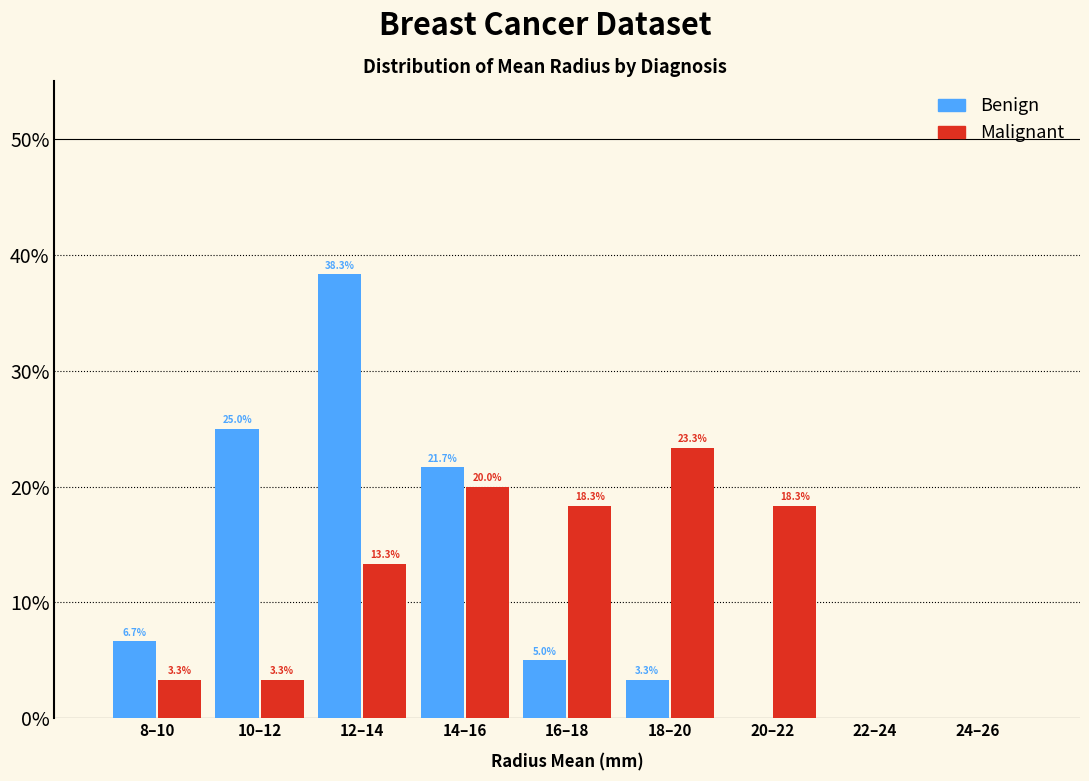

Reading left to right, what are all the values shown in this chart?

Benign: 8–10=6.7	10–12=25.0	12–14=38.3	14–16=21.7	16–18=5.0	18–20=3.3	20–22=0.0	22–24=0.0	24–26=0.0
Malignant: 8–10=3.3	10–12=3.3	12–14=13.3	14–16=20.0	16–18=18.3	18–20=23.3	20–22=18.3	22–24=0.0	24–26=0.0